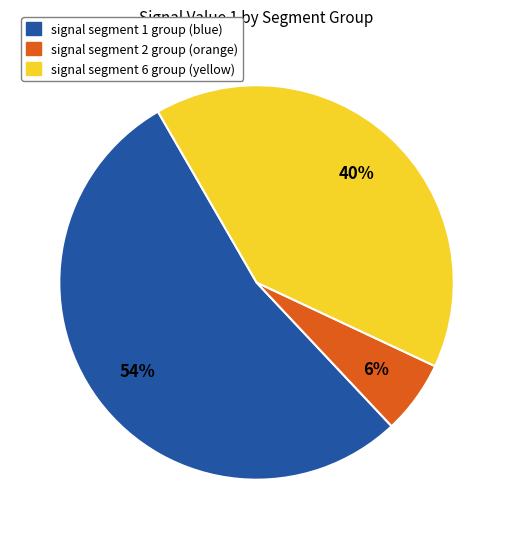

Is there any slice that represents more than half of the pie?

Yes